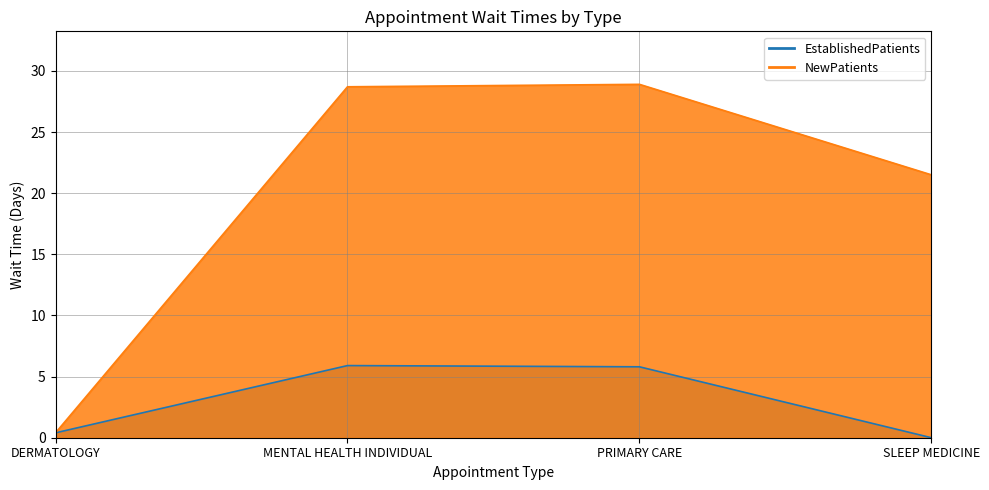

At which label does NewPatients first exceed 28?

MENTAL HEALTH INDIVIDUAL